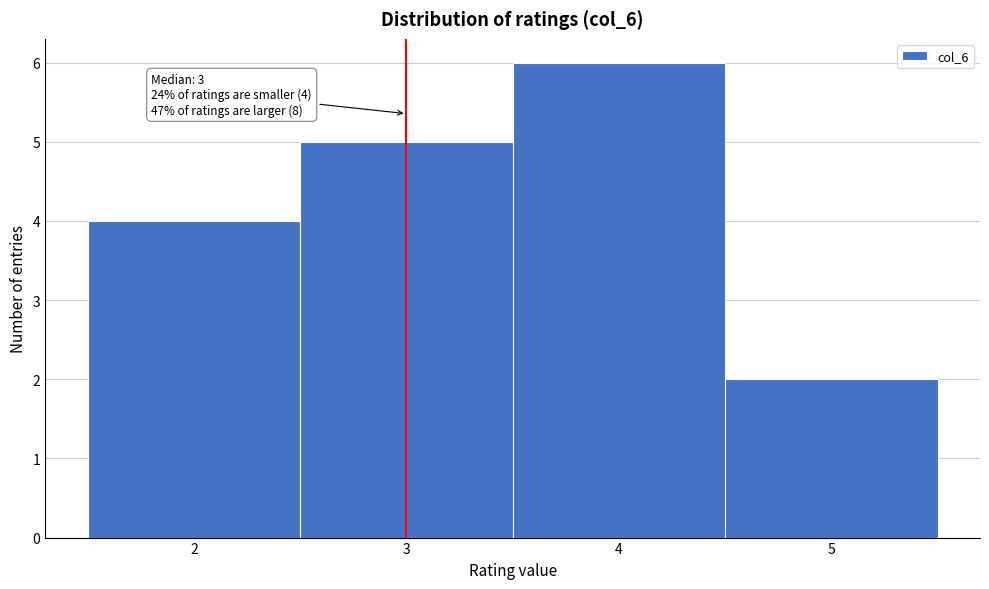

Which range on the x-axis has the tallest bar?

3.5 to 4.5